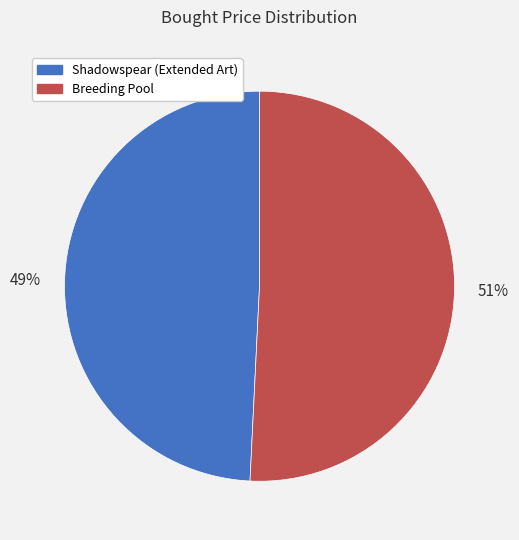

The Breeding Pool slice represents 51% of the pie. True or false?

True